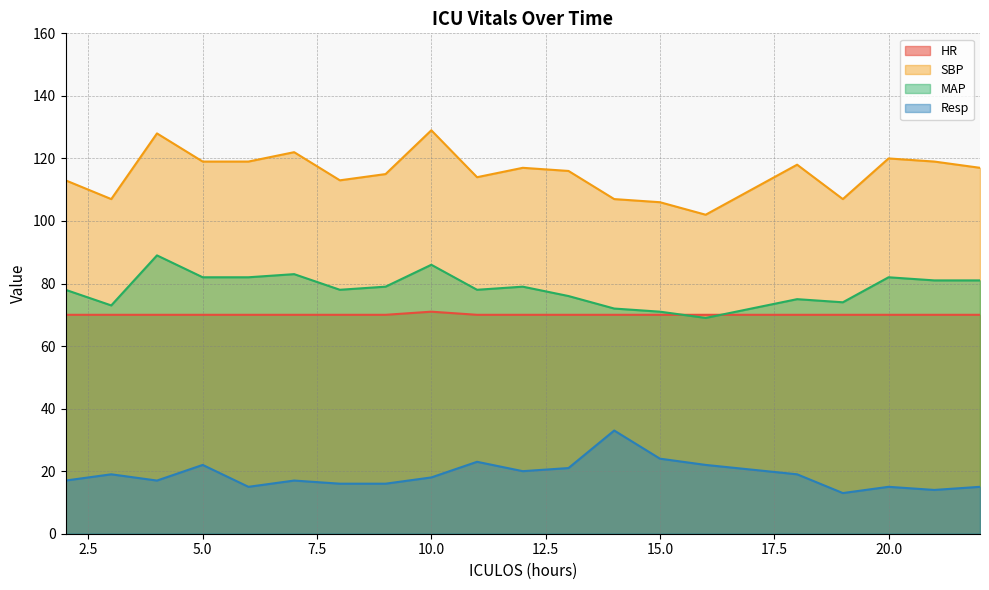

At which category does MAP reach its first local valley?

3